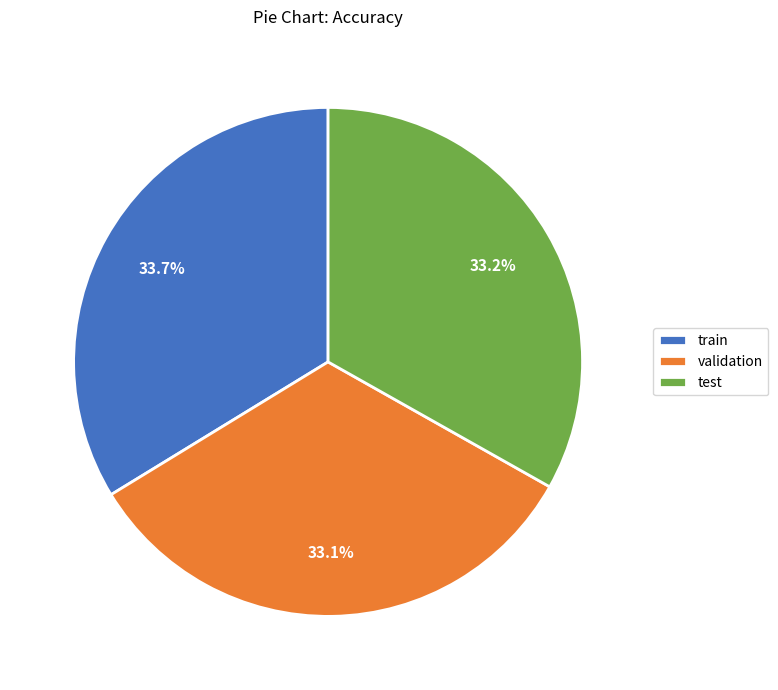

Does any single category account for the majority?

No